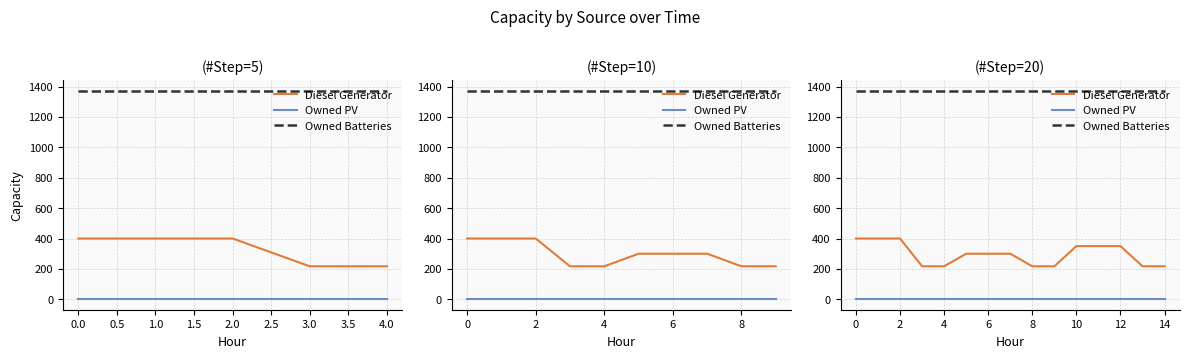

How many values in the Diesel Generator series exceed 300?

6